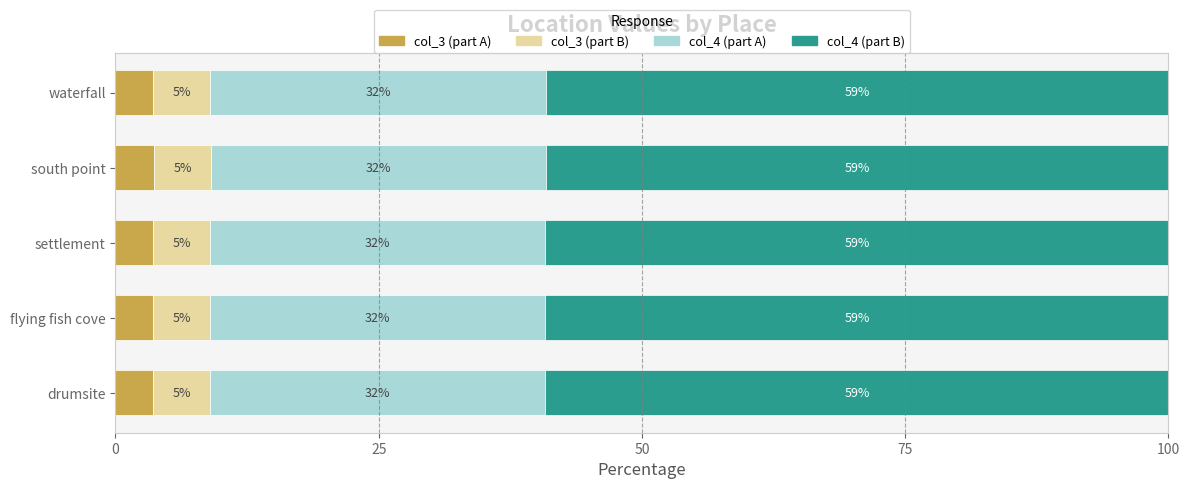

What is the total value across all series at waterfall?

100.0